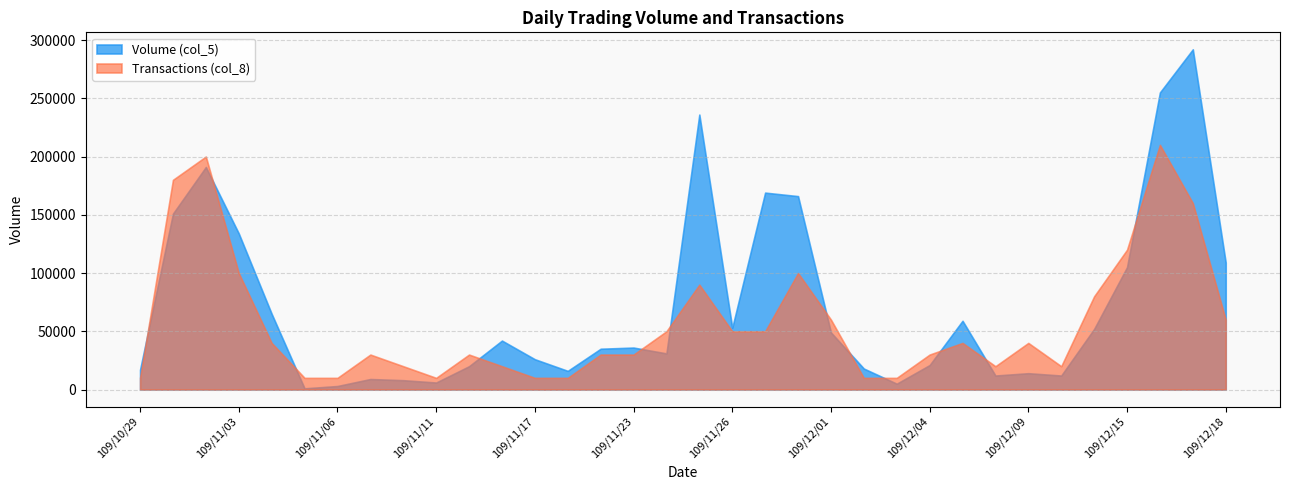

Where is the first local maximum for Volume (col_5)?

109/11/02